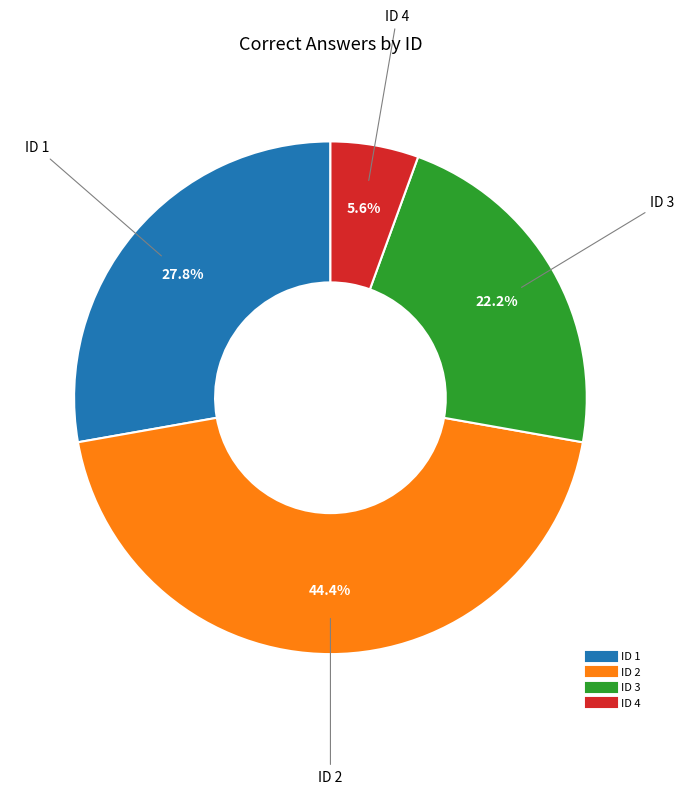

Is there a majority slice in this chart?

No